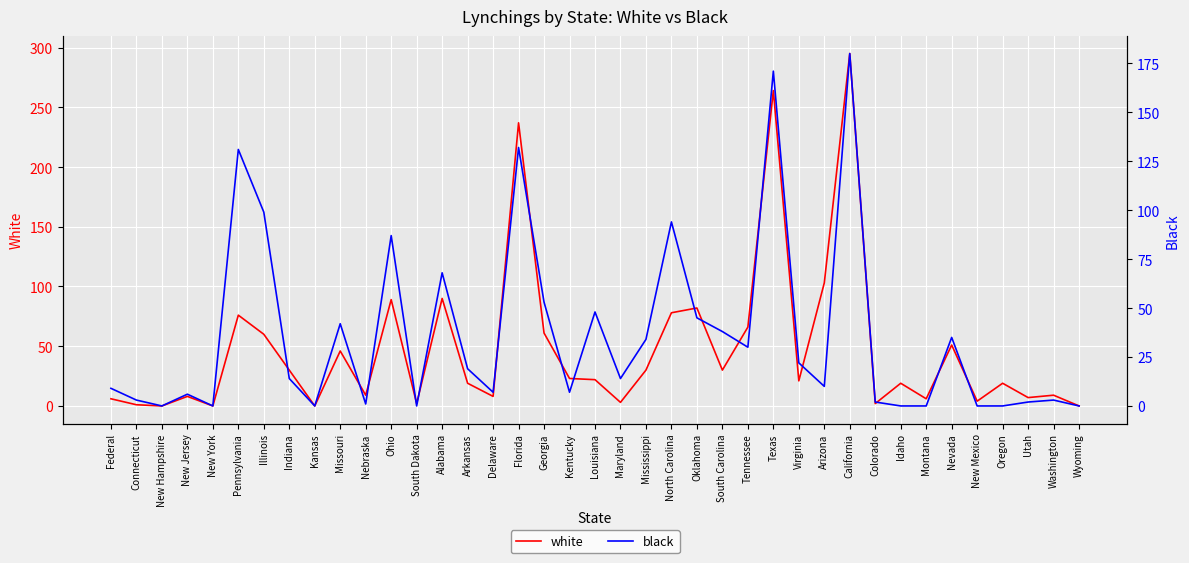

How many data points does each series have?

39